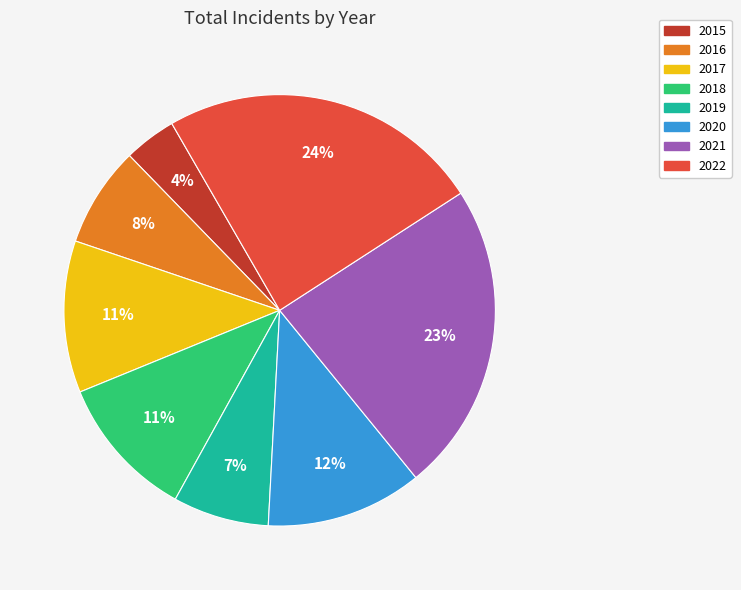

Is there a majority slice in this chart?

No